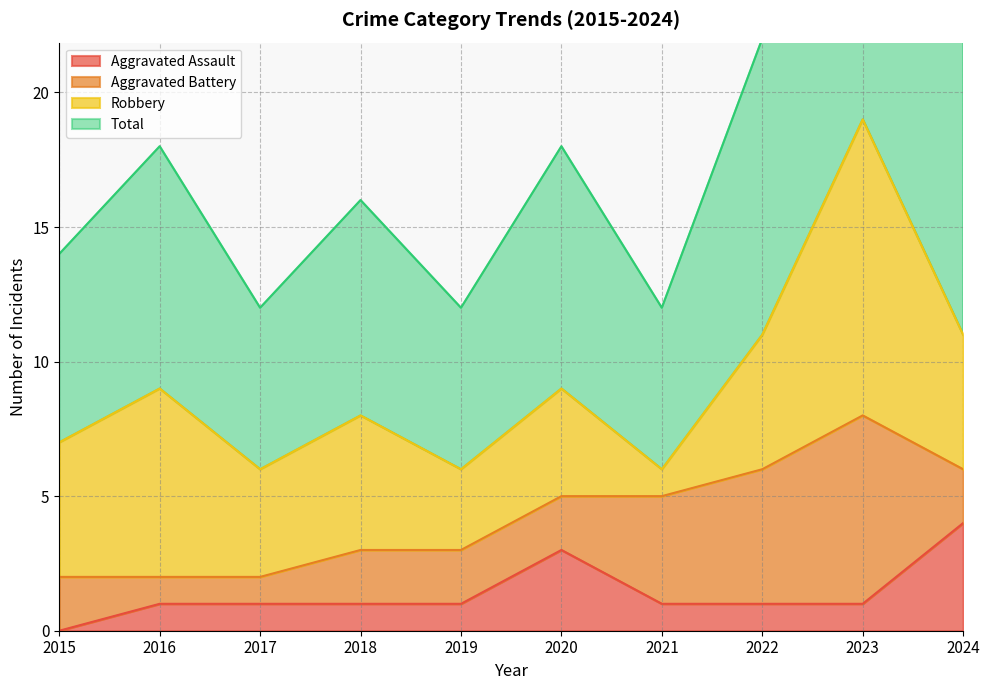

Which has a higher value, 2021 or 2023?

2021